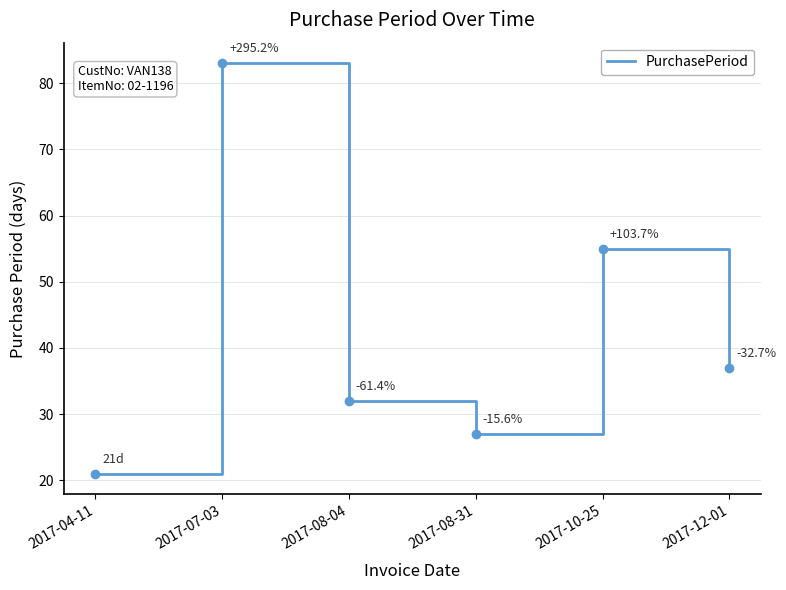

What is the difference between the second highest and minimum values?

34